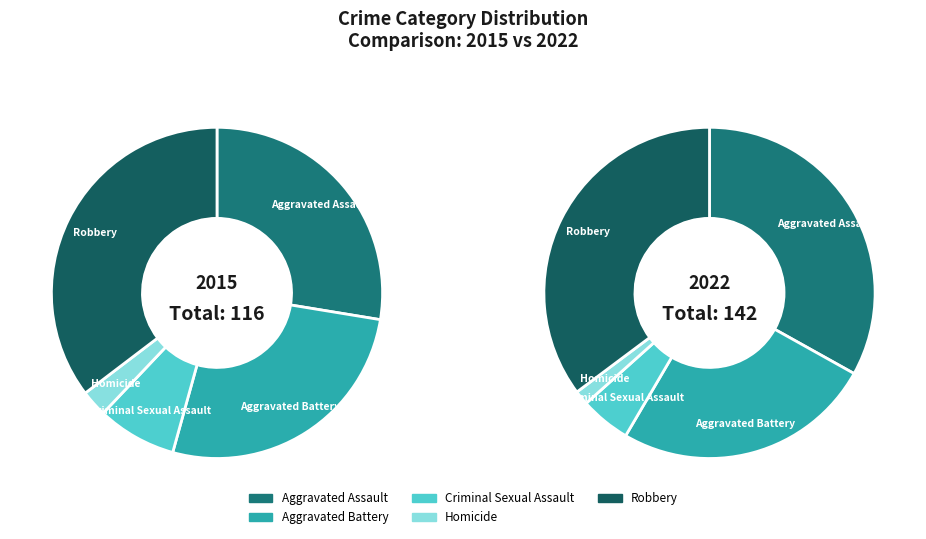

To the nearest percent, what is the combined percentage of Aggravated Battery and Robbery?

61%